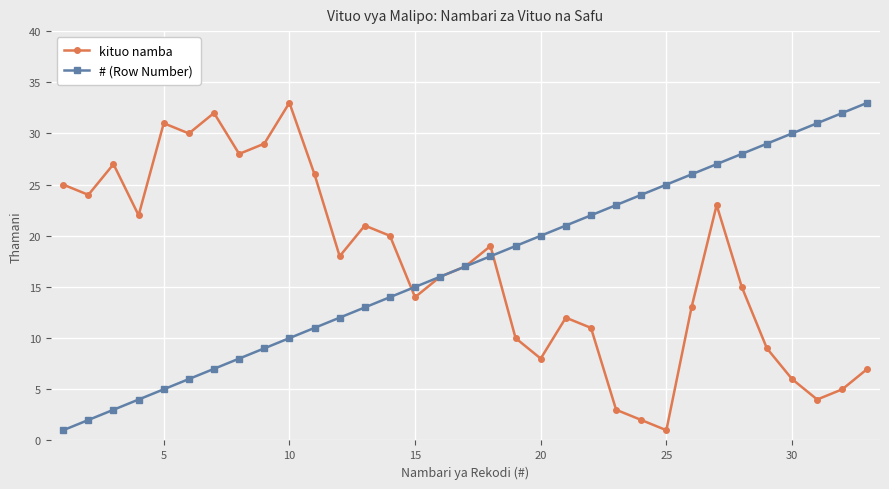

What is the maximum value shown in the chart?

33